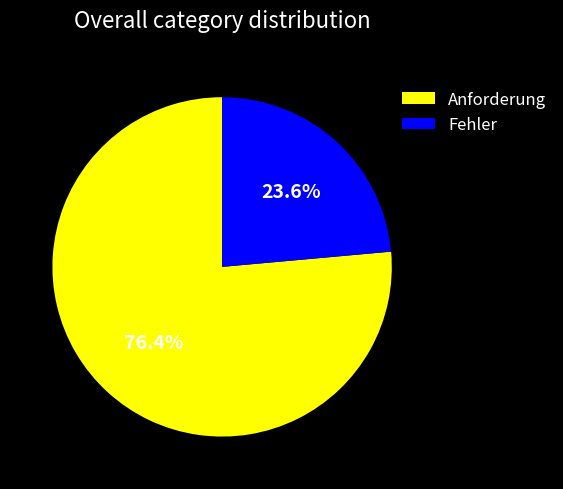

Between Fehler and Anforderung, which is larger?

Anforderung